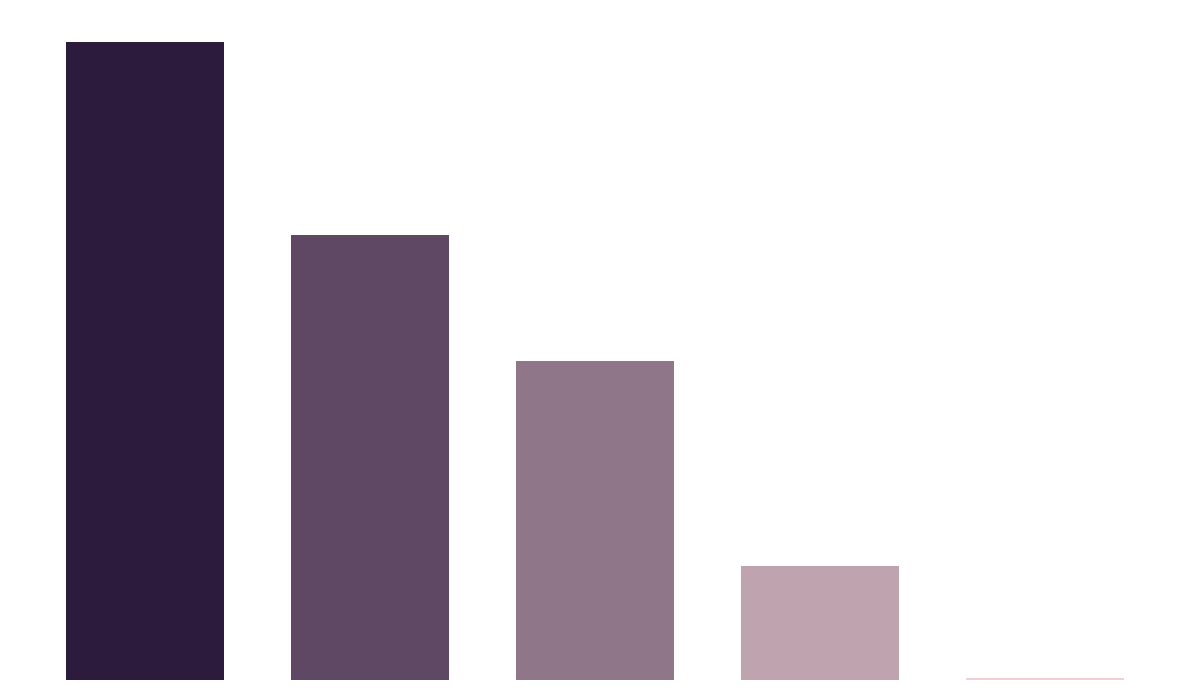

Where does the data first go above 1?

MAPE